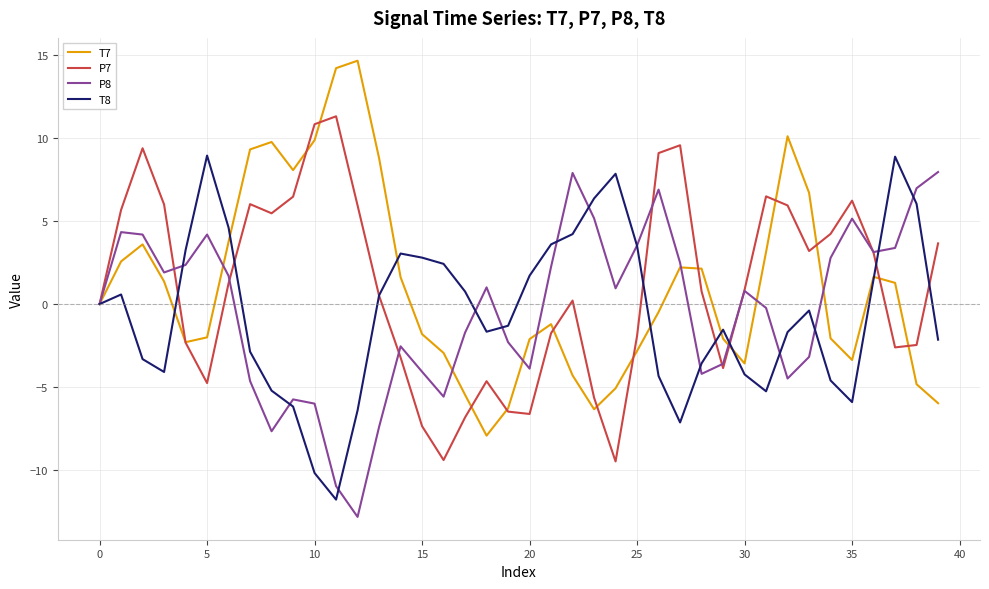

What is the smallest value displayed?

-12.8